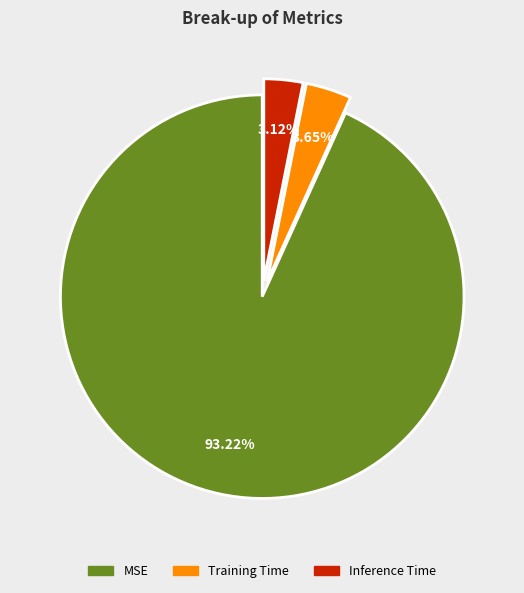

Is it true that Training Time is 11% of the pie?

False